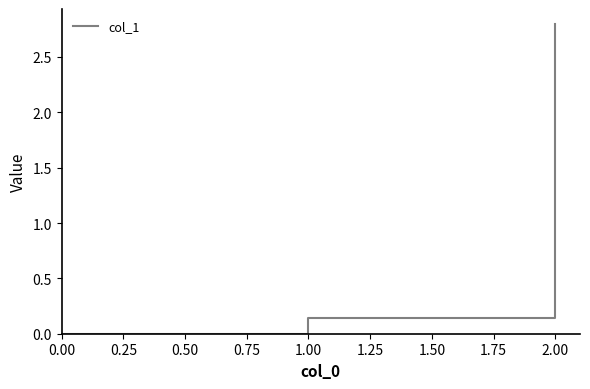

At which category does the chart reach its peak across all series?

2.00